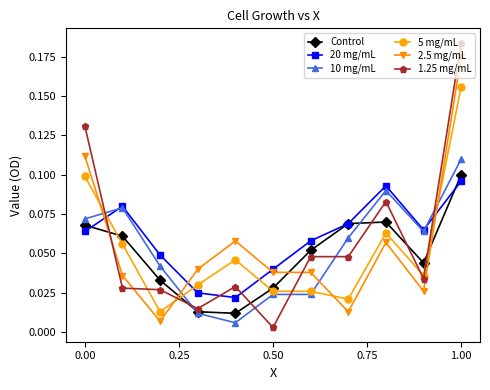

How many times do 10 mg/mL and Control cross each other?

2